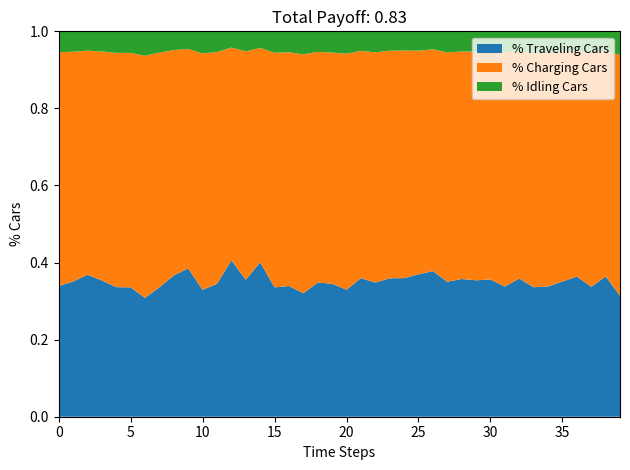

The % Traveling Cars series shows 0.2 at 25. True or false?

False